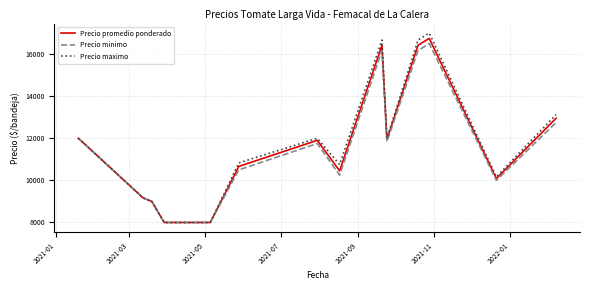

Which series has the largest range (max minus min)?

Precio maximo